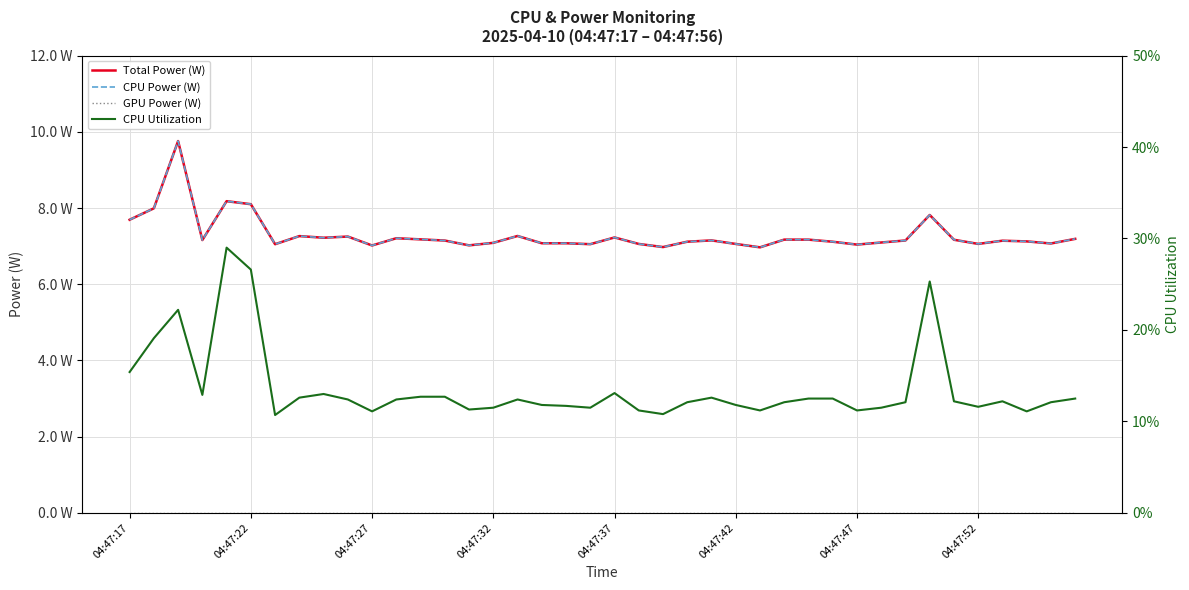

Reading left to right, list all the values displayed in this chart.

Total Power (W): 7.7	8.0	9.8	7.2	8.2	8.1	7.0	7.3	7.2	7.3	7.0	7.2	7.2	7.1	7.0	7.1	7.3	7.1	7.1	7.1	7.2	7.1	7.0	7.1	7.2	7.1	7.0	7.2	7.2	7.1	7.0	7.1	7.1	7.8	7.2	7.1	7.1	7.1	7.1	7.2
CPU Power (W): 7.7	8.0	9.8	7.2	8.2	8.1	7.0	7.3	7.2	7.3	7.0	7.2	7.2	7.1	7.0	7.1	7.3	7.1	7.1	7.1	7.2	7.1	7.0	7.1	7.2	7.1	7.0	7.2	7.2	7.1	7.0	7.1	7.1	7.8	7.2	7.1	7.1	7.1	7.1	7.2
GPU Power (W): 0.0	0.0	0.0	0.0	0.0	0.0	0.0	0.0	0.0	0.0	0.0	0.0	0.0	0.0	0.0	0.0	0.0	0.0	0.0	0.0	0.0	0.0	0.0	0.0	0.0	0.0	0.0	0.0	0.0	0.0	0.0	0.0	0.0	0.0	0.0	0.0	0.0	0.0	0.0	0.0
CPU Utilization: 0.2	0.2	0.2	0.1	0.3	0.3	0.1	0.1	0.1	0.1	0.1	0.1	0.1	0.1	0.1	0.1	0.1	0.1	0.1	0.1	0.1	0.1	0.1	0.1	0.1	0.1	0.1	0.1	0.1	0.1	0.1	0.1	0.1	0.3	0.1	0.1	0.1	0.1	0.1	0.1